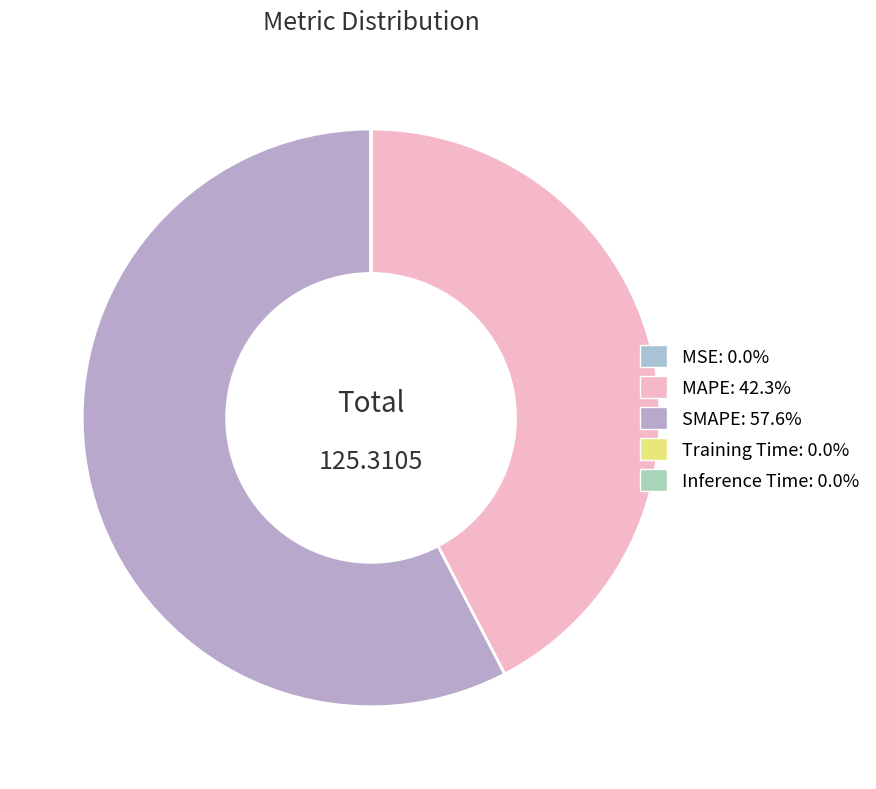

Is there any slice that represents more than half of the pie?

Yes